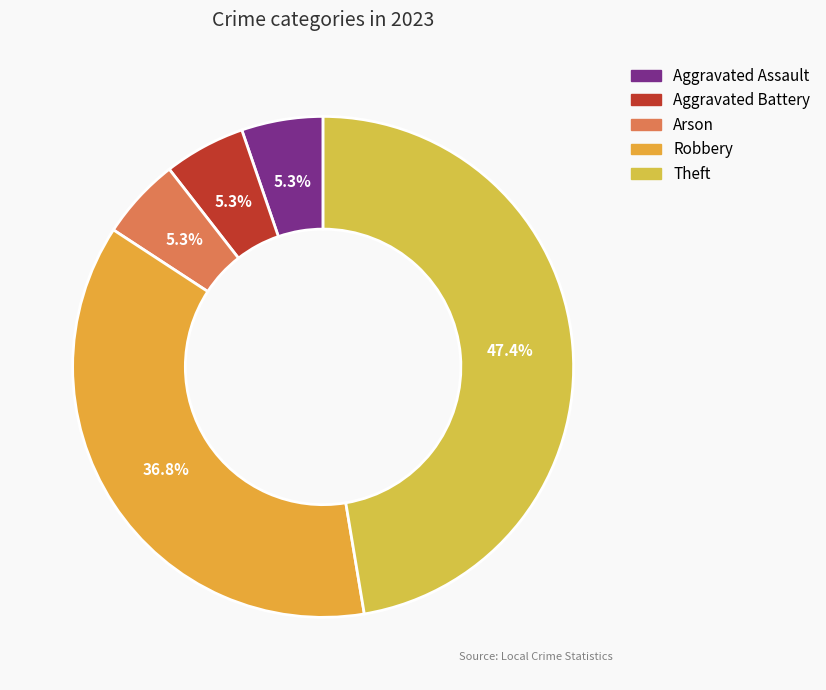

To the nearest percent, what is the difference between the largest and smallest slice percentages?

42%